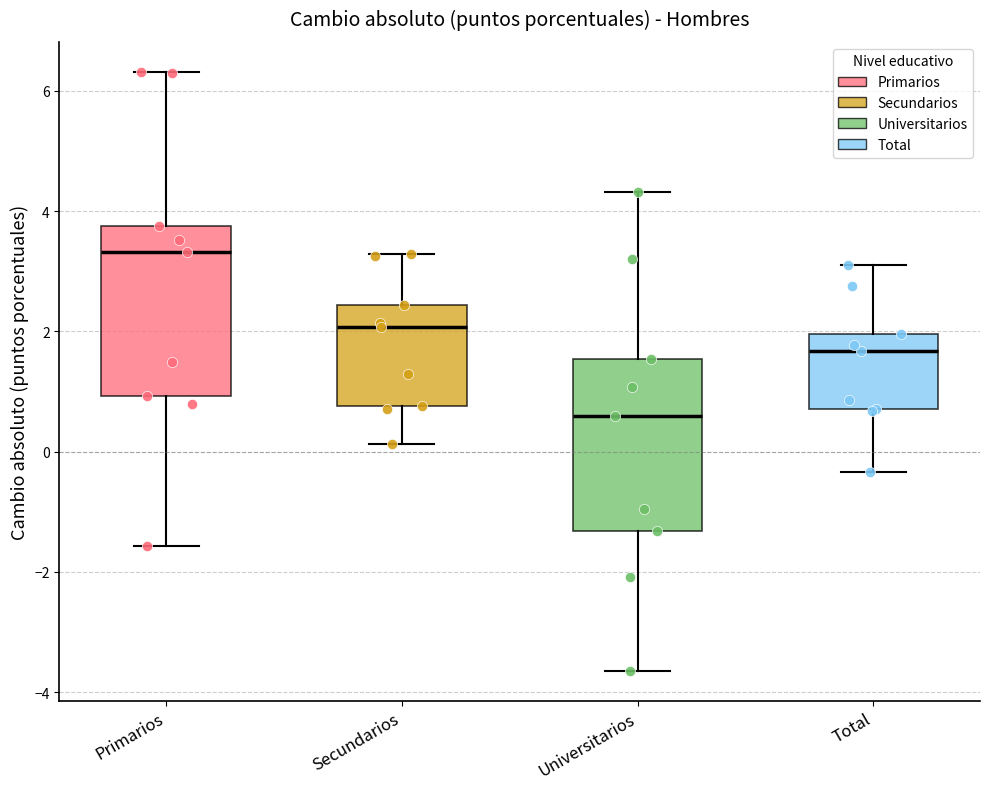

Reading left to right, transcribe this box plot: for each box, give where its median line is, the range the box spans, and where its two whiskers end, as read against the y-axis. The values are not printed on the chart, so give them approximately, as read against the axis.

Primarios: median 3.4, box 1.0 to 3.8, whiskers -1.6 to 6.4
Secundarios: median 2.0, box 0.8 to 2.4, whiskers 0.2 to 3.2
Universitarios: median 0.6, box -1.4 to 1.6, whiskers -3.6 to 4.4
Total: median 1.6, box 0.8 to 2.0, whiskers -0.4 to 3.2